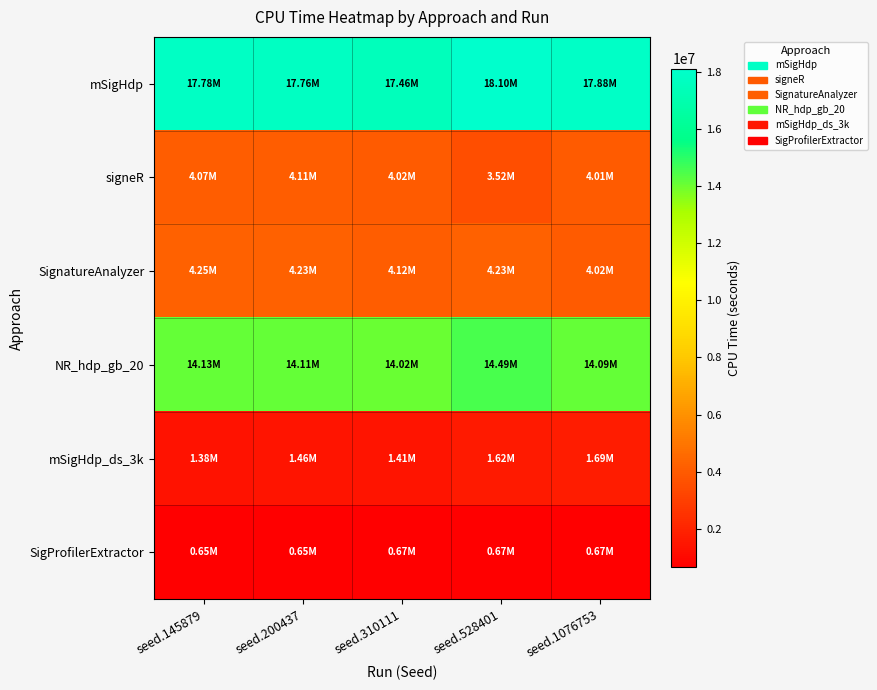

At seed.1076753, list the series in order from largest to smallest.

mSigHdp, NR_hdp_gb_20, SignatureAnalyzer, signeR, mSigHdp_ds_3k, SigProfilerExtractor